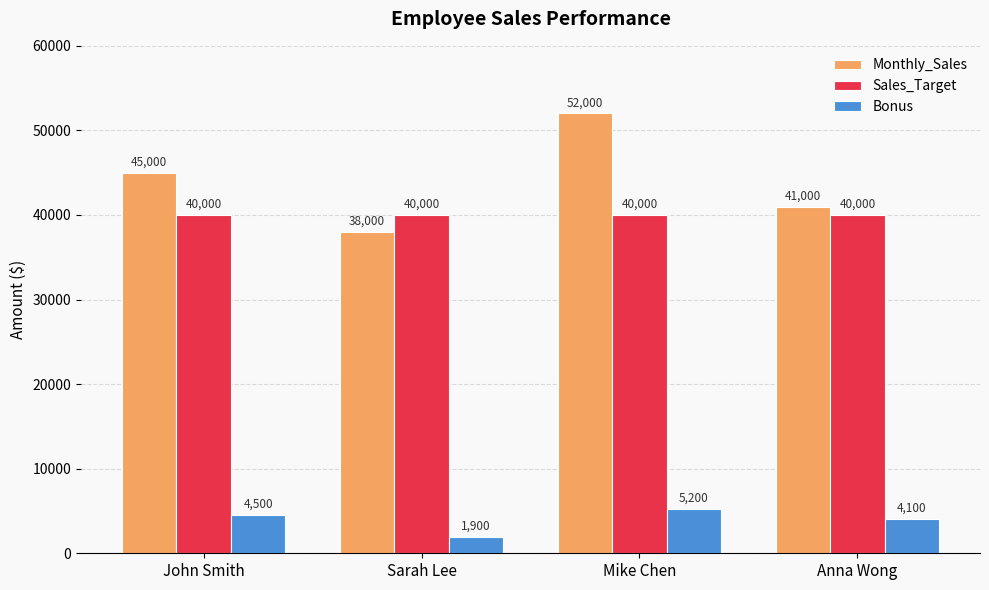

Which series has the widest spread of values?

Monthly_Sales